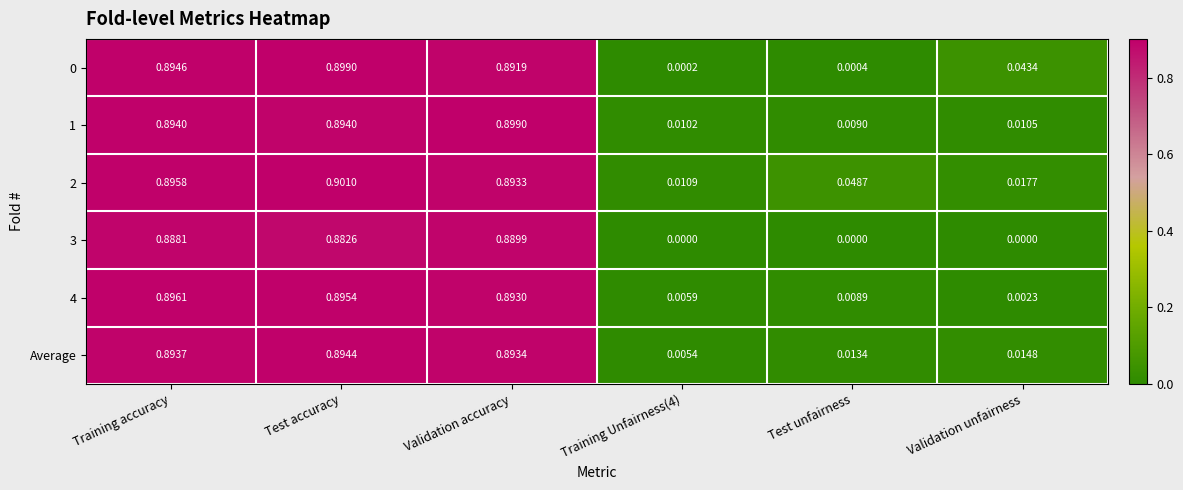

Is the value of 3 at Training Unfairness(4) greater than the value of Average at Validation accuracy?

No